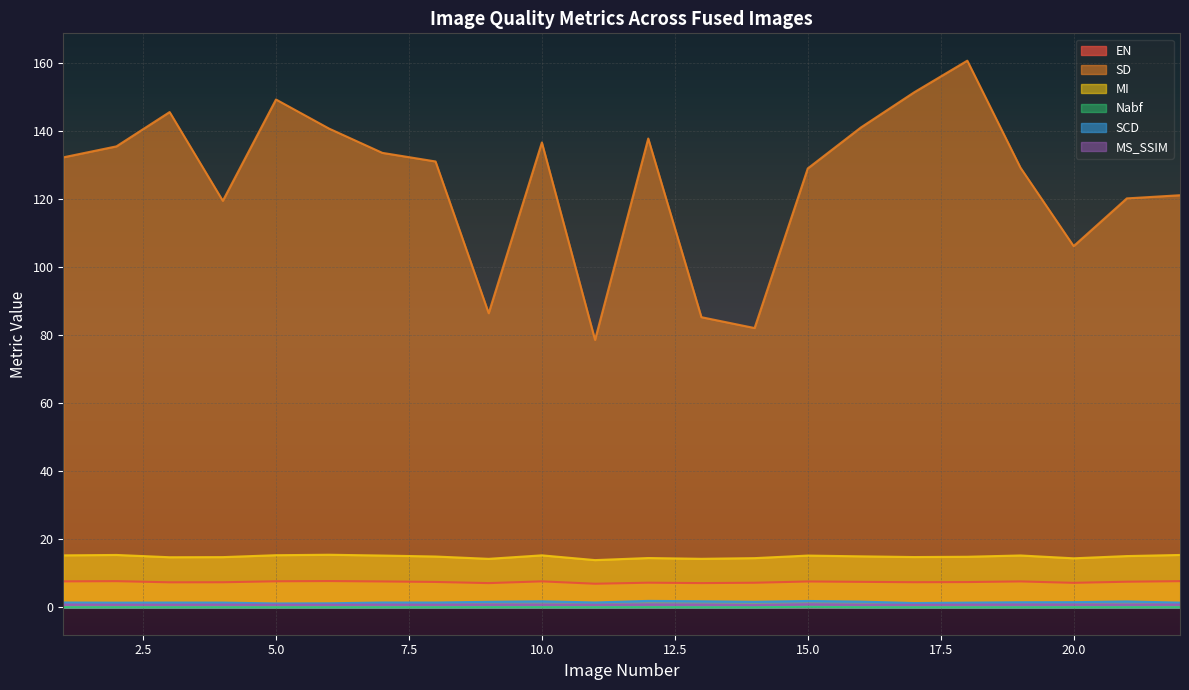

What is the difference between the maximum and minimum values in the SCD series?

0.8